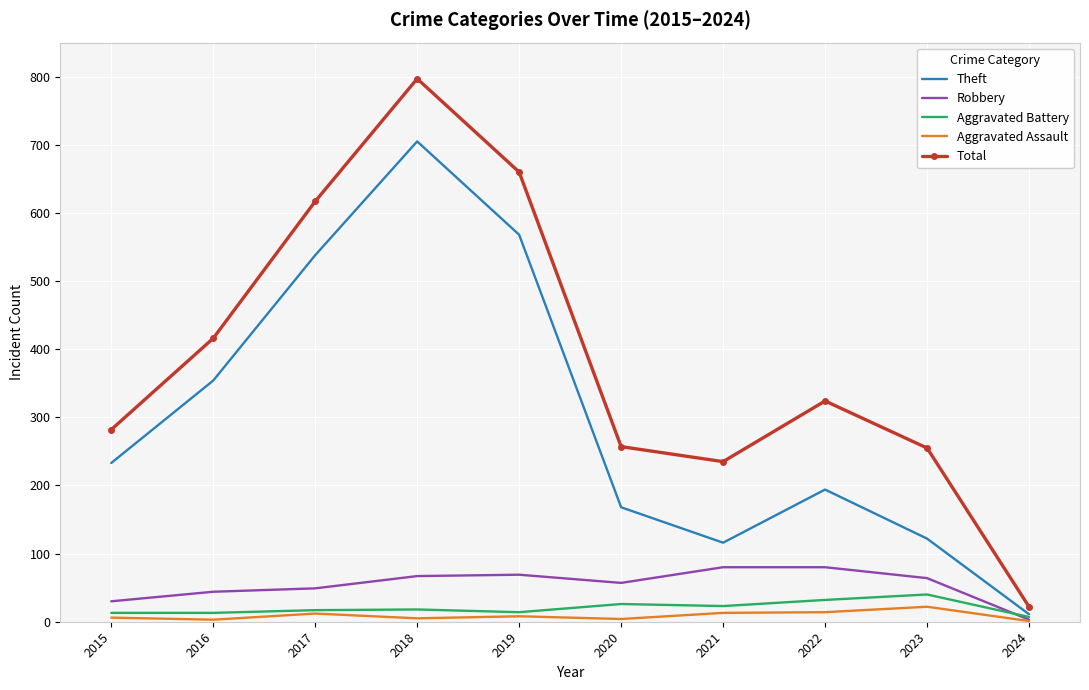

What is the highest value of the Robbery series?

80